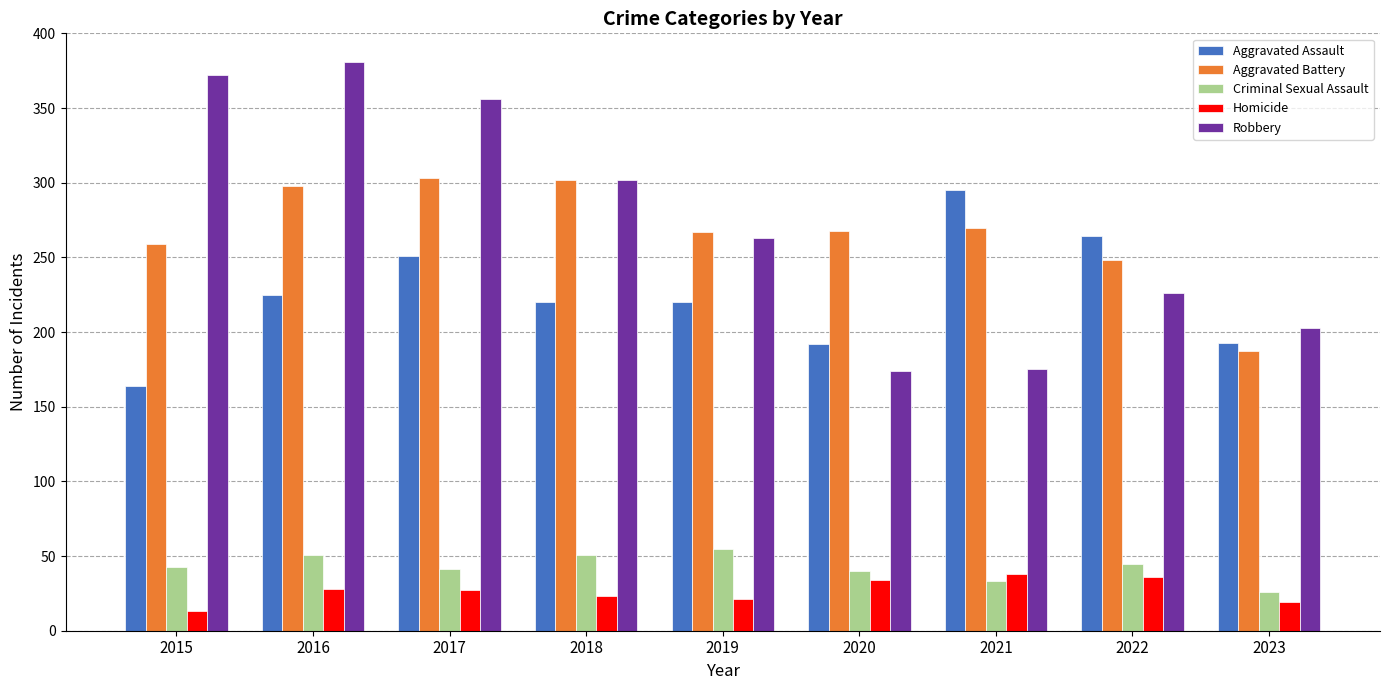

What are all the series names shown in the legend?

Aggravated Assault, Aggravated Battery, Criminal Sexual Assault, Homicide, Robbery